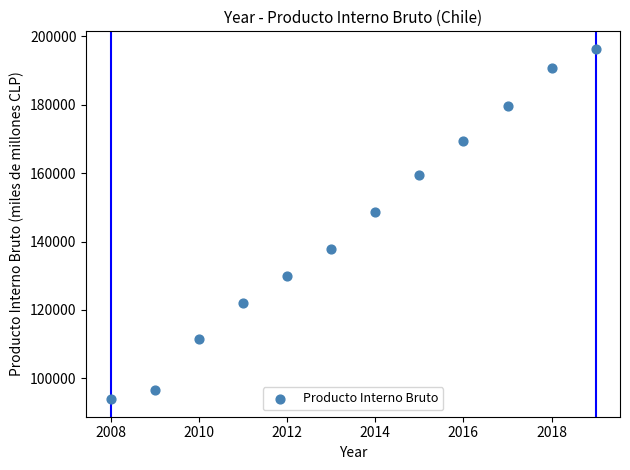

What is the range of X values (max minus min)?

11